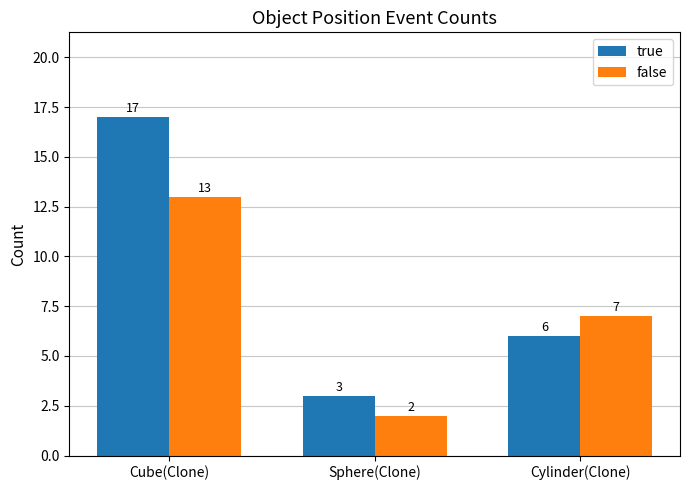

Is it true that true equals 6 at Cylinder(Clone)?

True